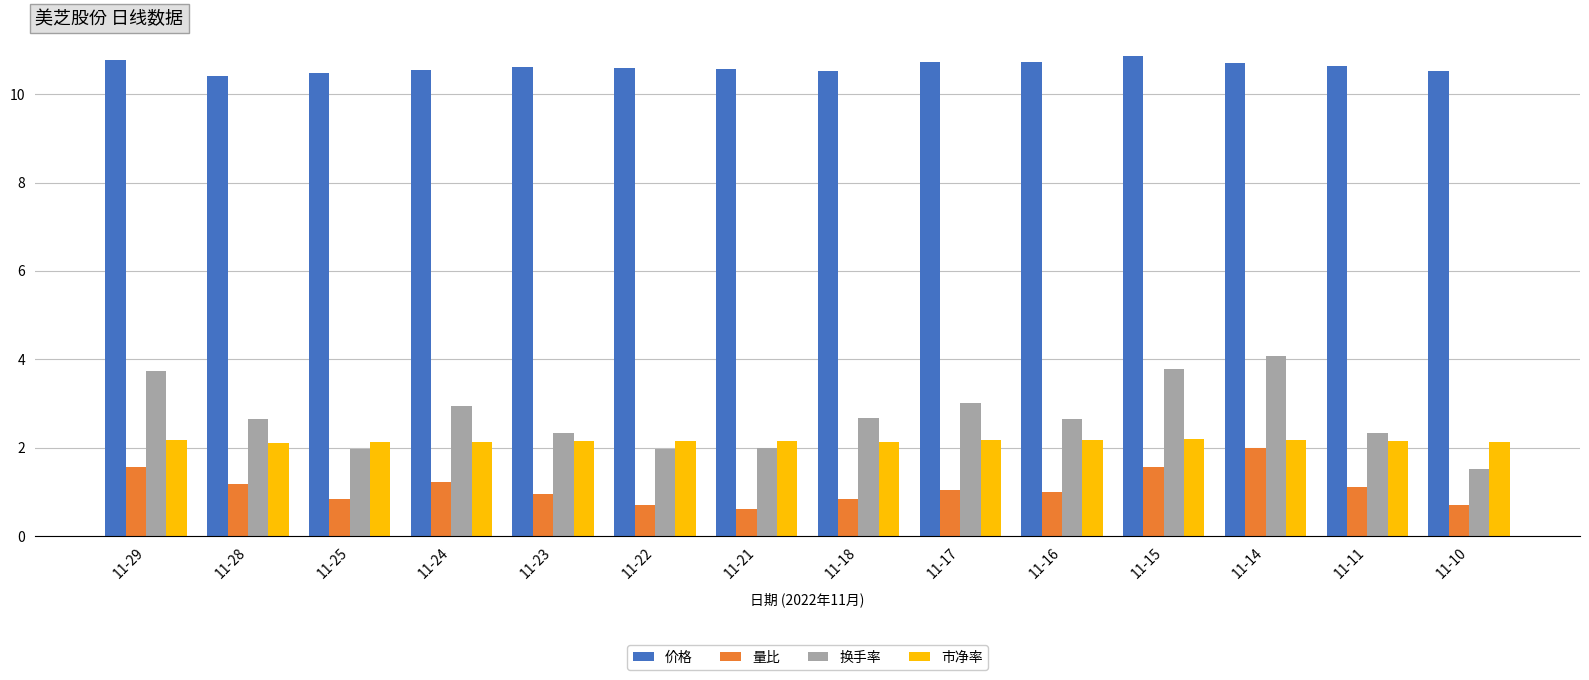

Where does the 量比 series first go above 1?

11-29